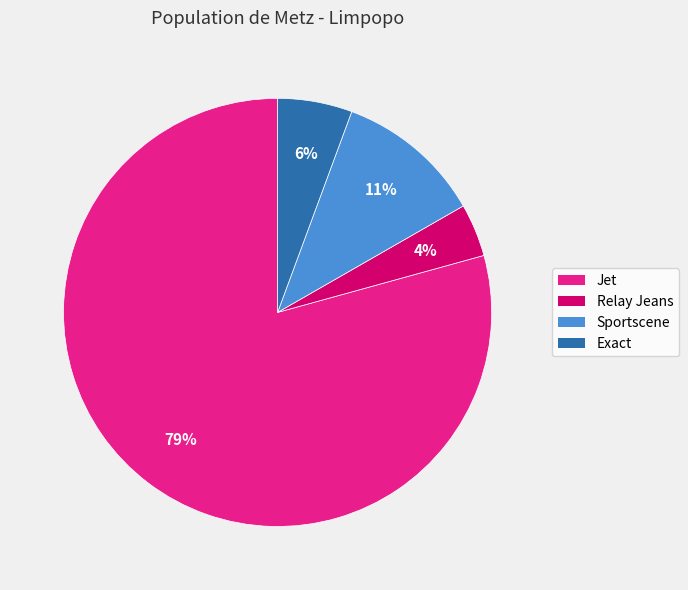

To the nearest percent, what is the difference between the largest and smallest slice percentages?

75%